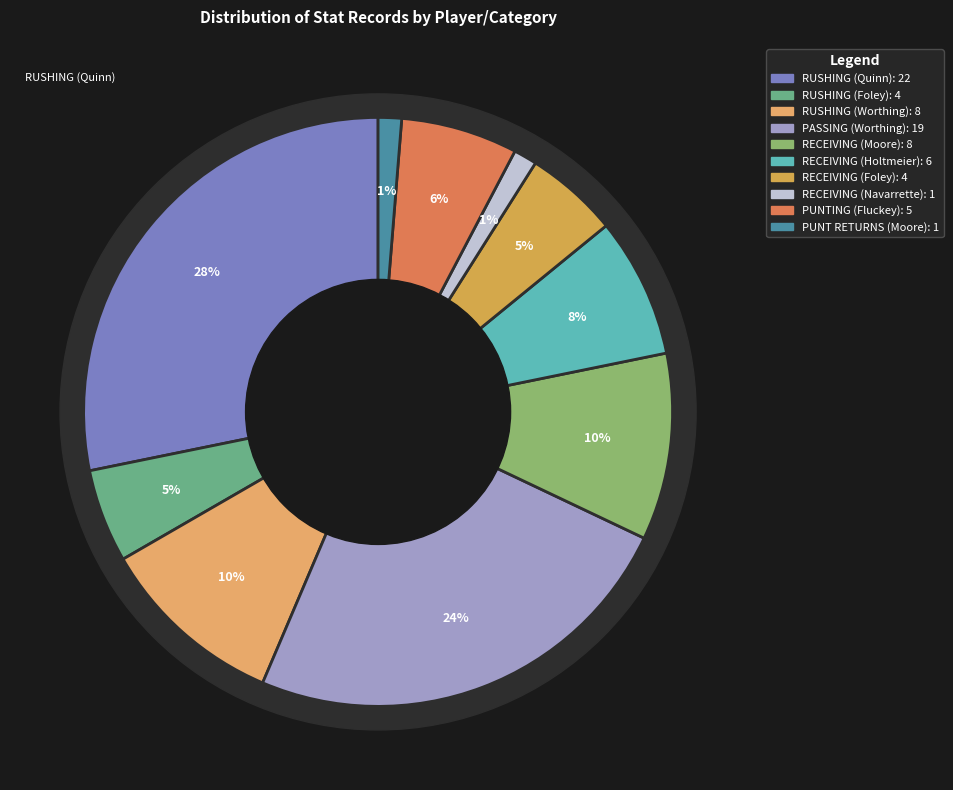

Combined, what portion of the pie is RECEIVING (Moore) and PASSING (Worthing)?

34.6%